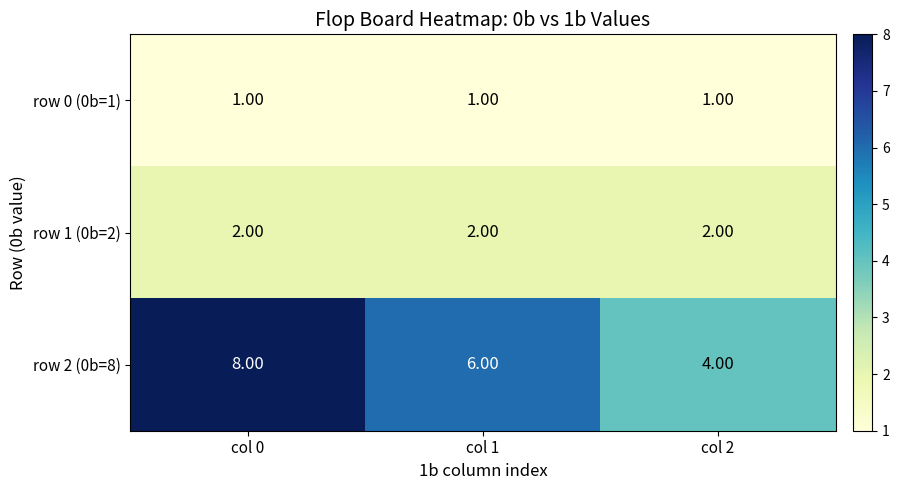

What is the difference between the maximum and minimum values in the row 2 (0b=8) series?

4